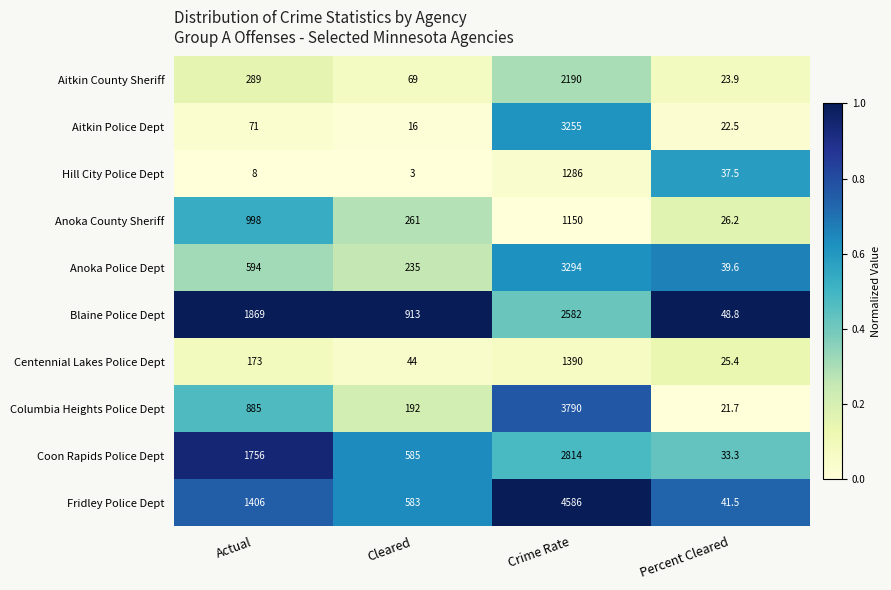

Is it true that Centennial Lakes Police Dept equals 1390.0 at Crime Rate?

True